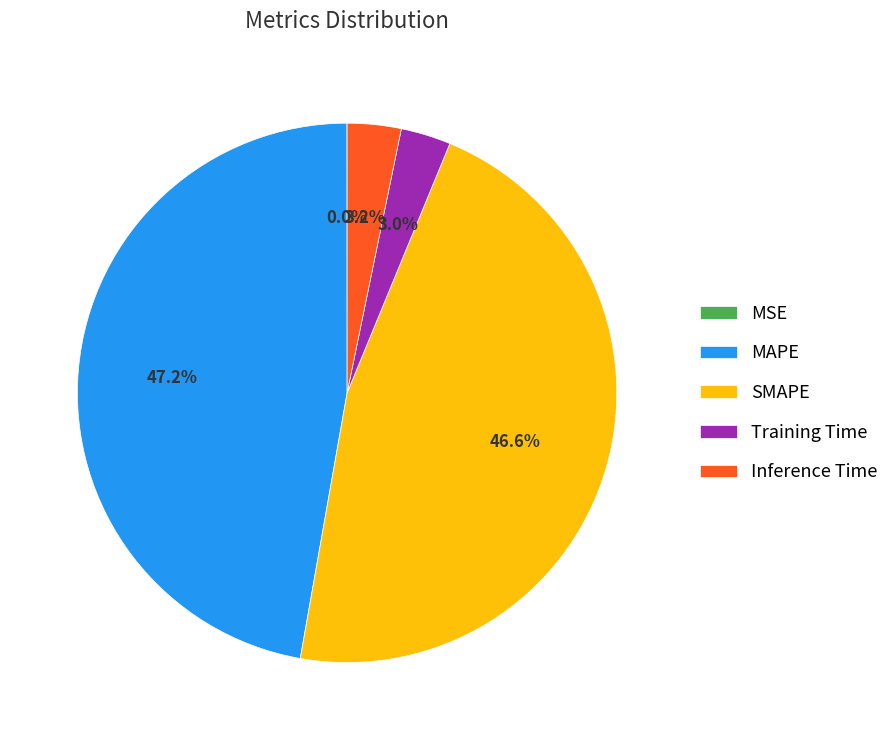

Is it true that MAPE is 55% of the pie?

False